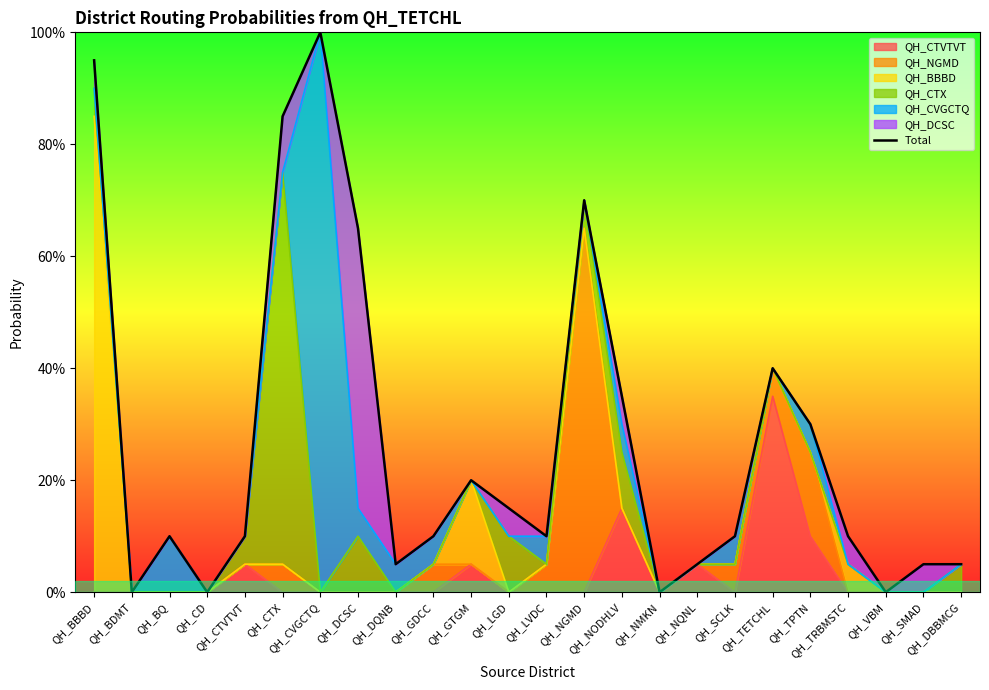

The value at QH_VBM is 0.5. True or false?

False